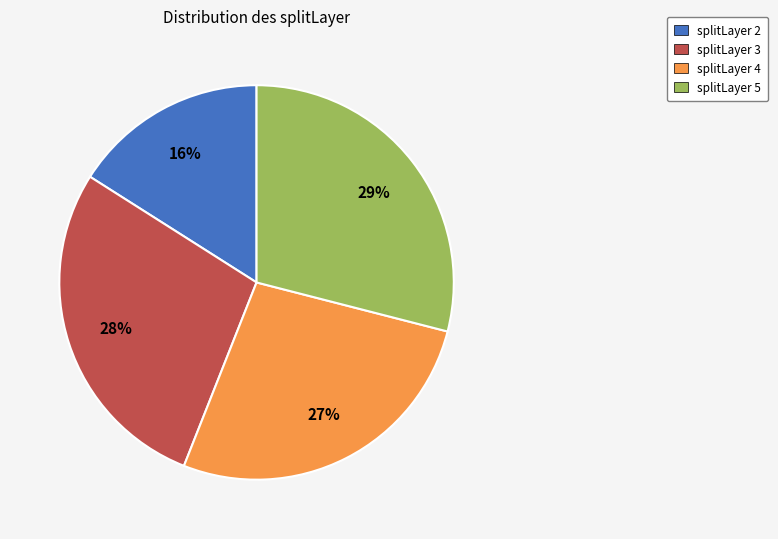

To the nearest percent, what is the average slice percentage?

25%